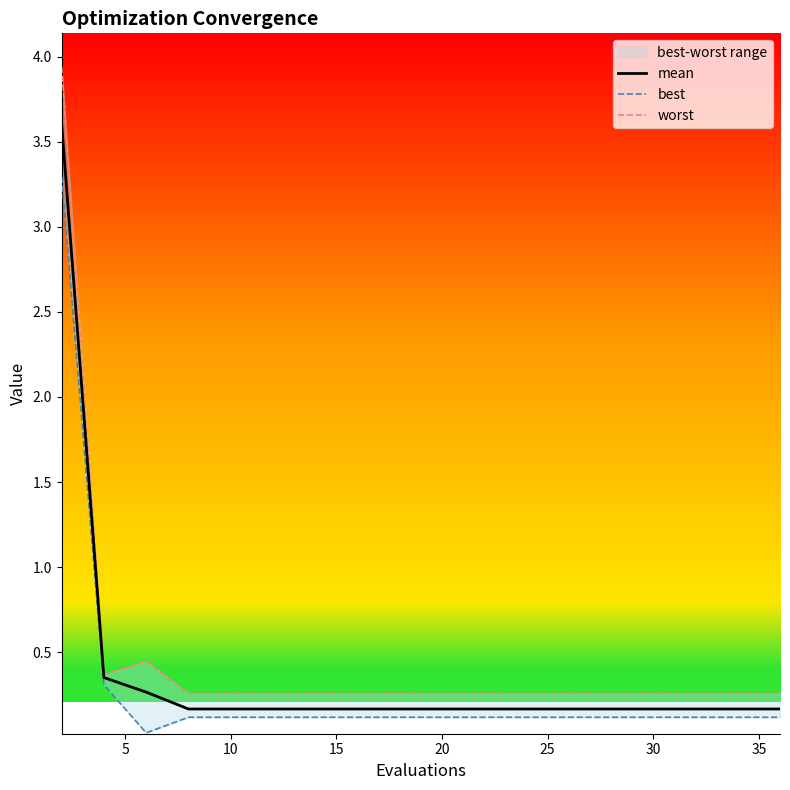

What is the average value of the best series?

0.3